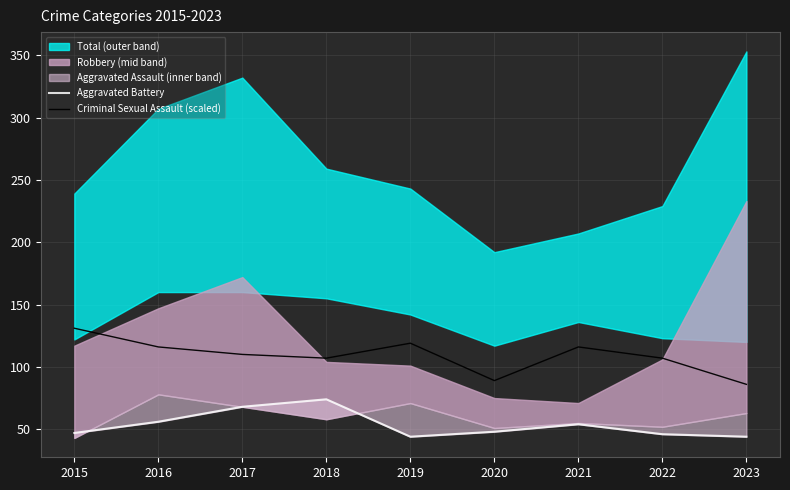

What is the value of the Aggravated Battery point at the 9th from the left?

44